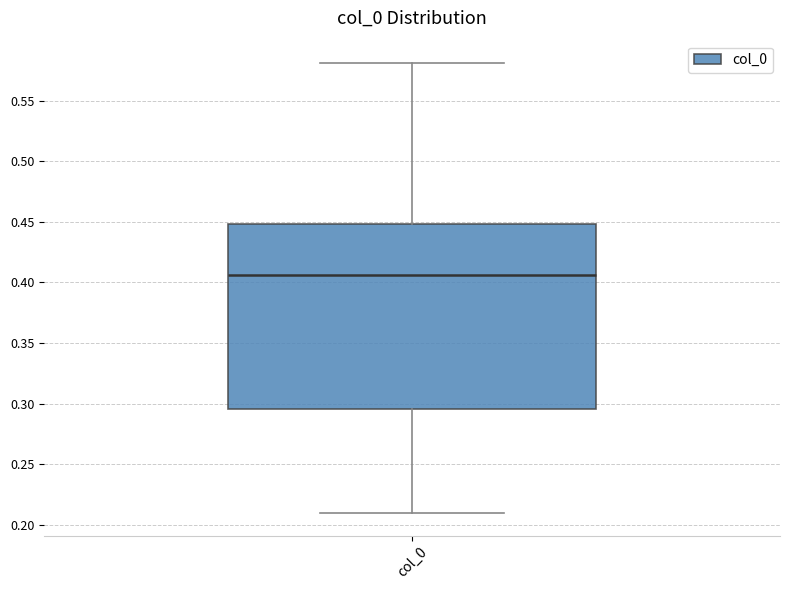

Read this box plot against the y-axis: the position of the median line, the range covered by the box, and the ends of both whiskers. The values are not printed on the chart, so give them approximately, as read against the axis.

median 0.405, box 0.295 to 0.450, whiskers 0.210 to 0.580